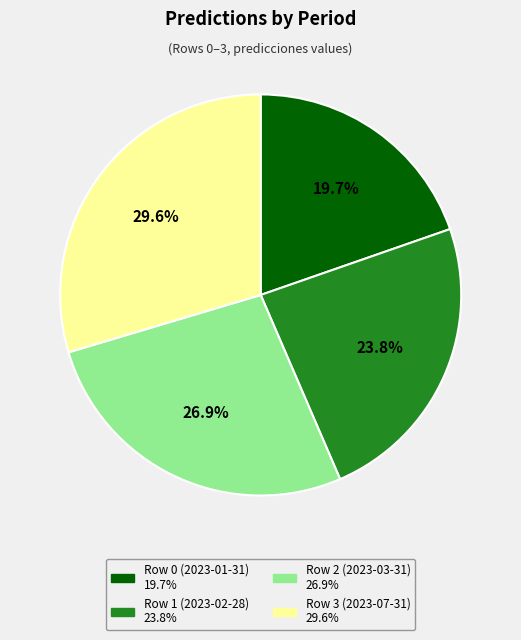

Does Row 0 (2023-01-31) represent more than half of the total?

No